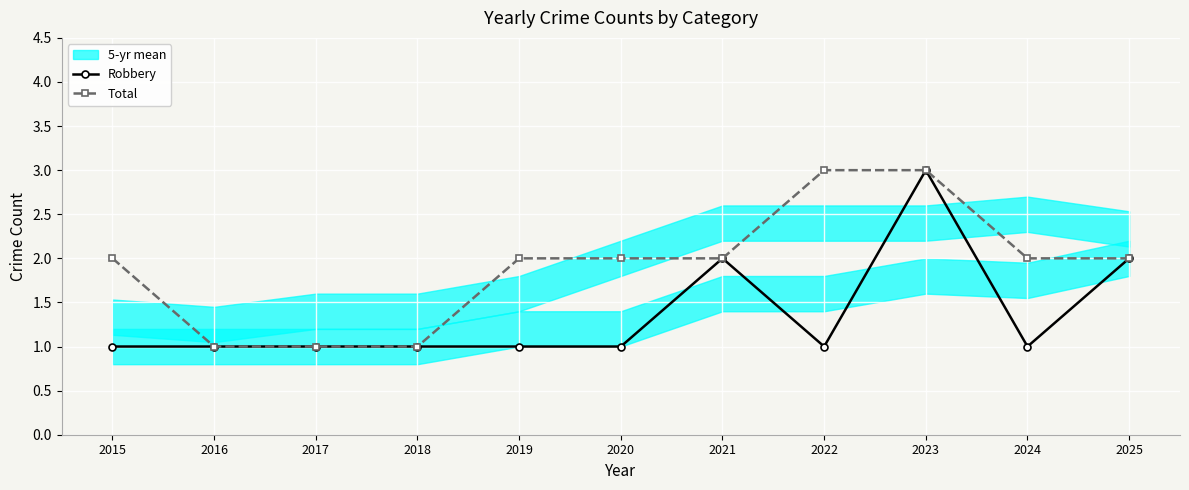

Is it true that Total equals 5 at 2022?

False